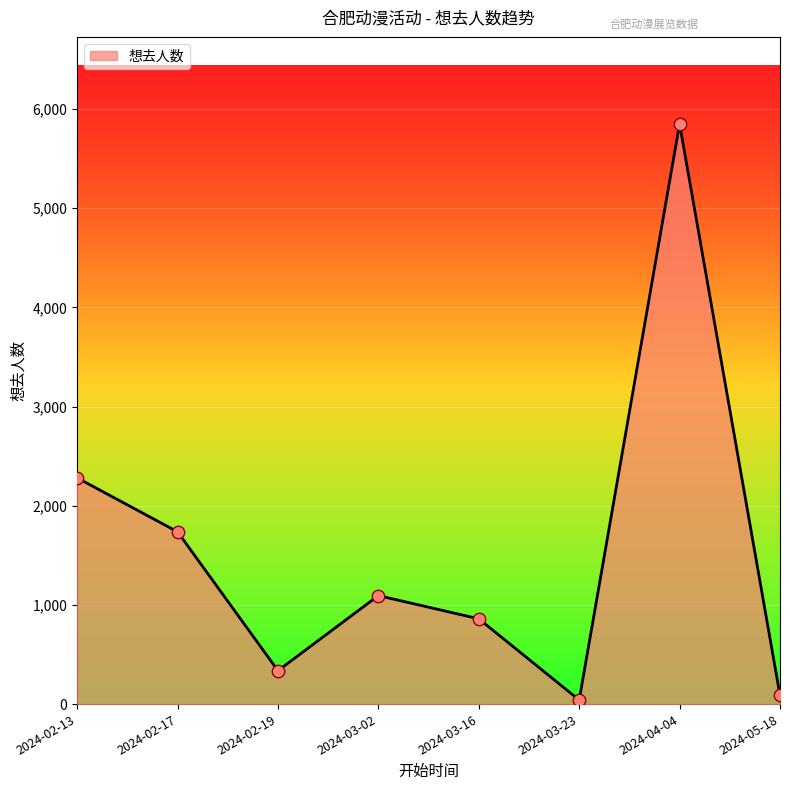

What is the ratio of the value at 2024-04-04 to the value at 2024-02-13?

2.6